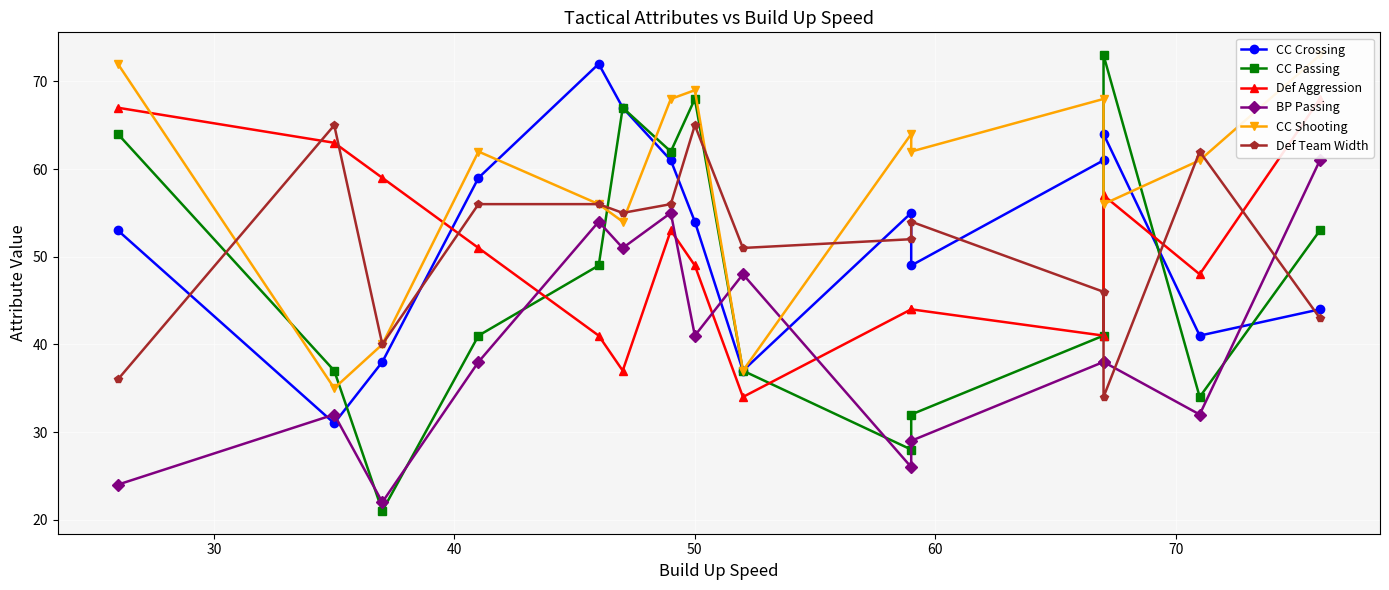

The value of CC Shooting at 14 is 98. True or false?

False